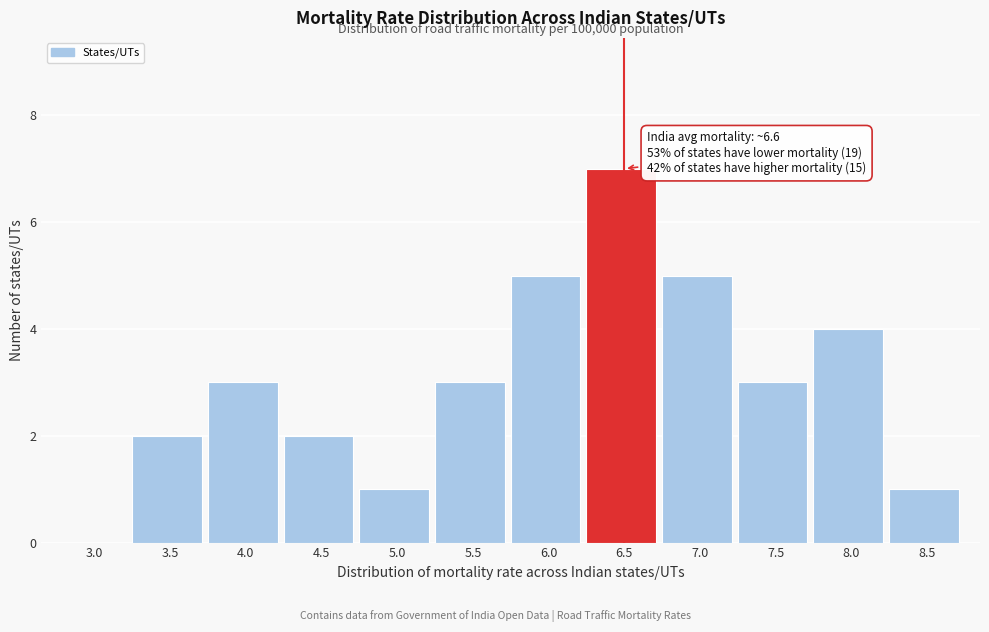

Reading left to right, transcribe all the data shown in this chart.

3.0=0	3.5=2	4.0=3	4.5=2	5.0=1	5.5=3	6.0=5	6.5=7	7.0=5	7.5=3	8.0=4	8.5=1